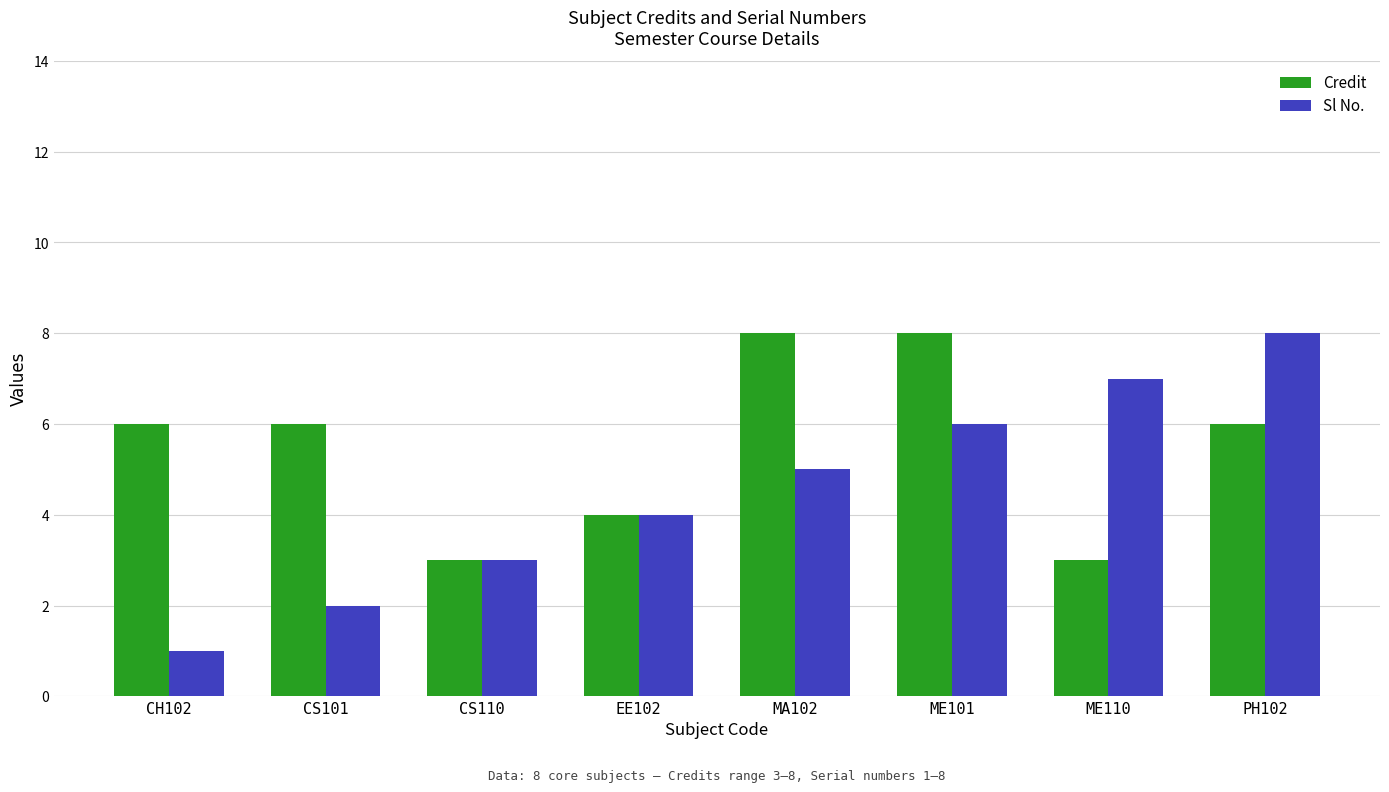

Is it true that Sl No. equals 4 at ME110?

False